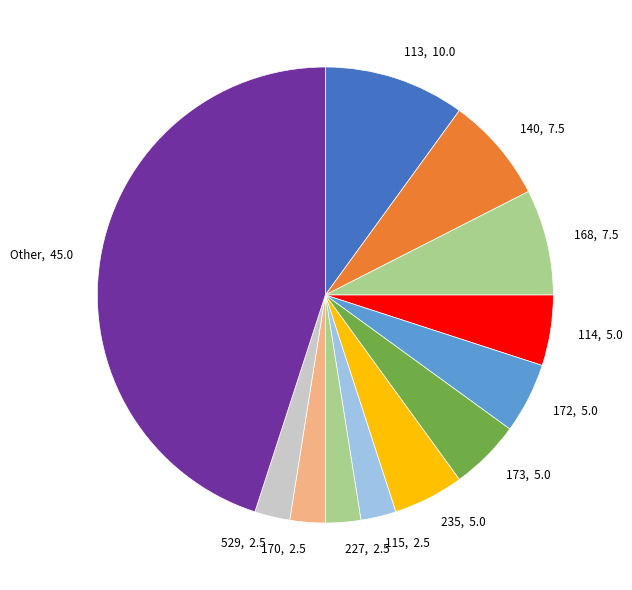

How many segments does this pie chart have?

12